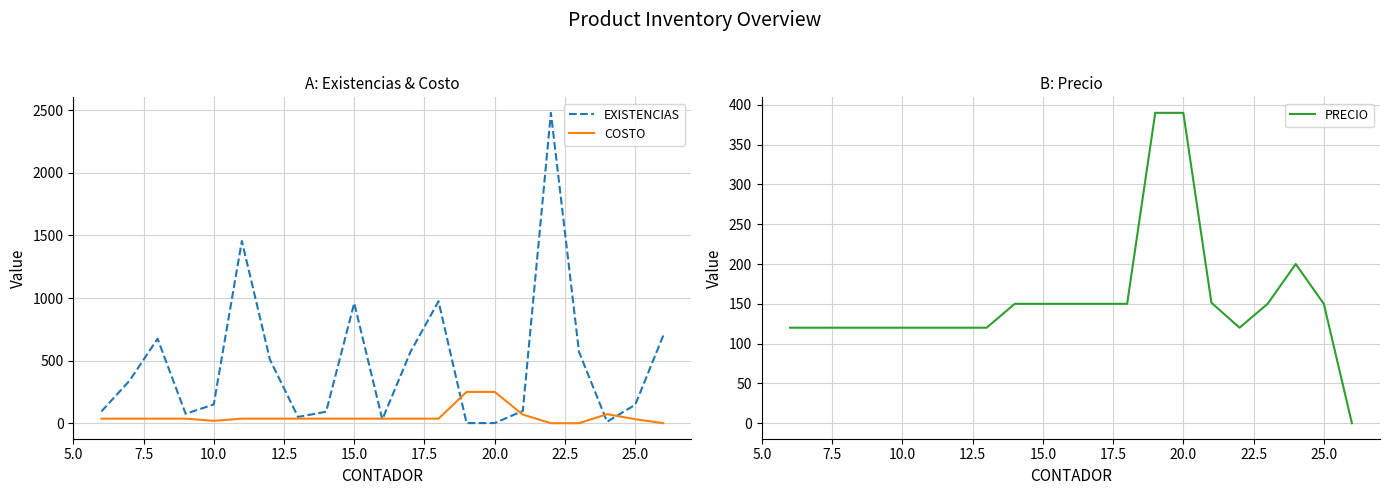

What is the value of the COSTO point at the 1st from the left?

36.3